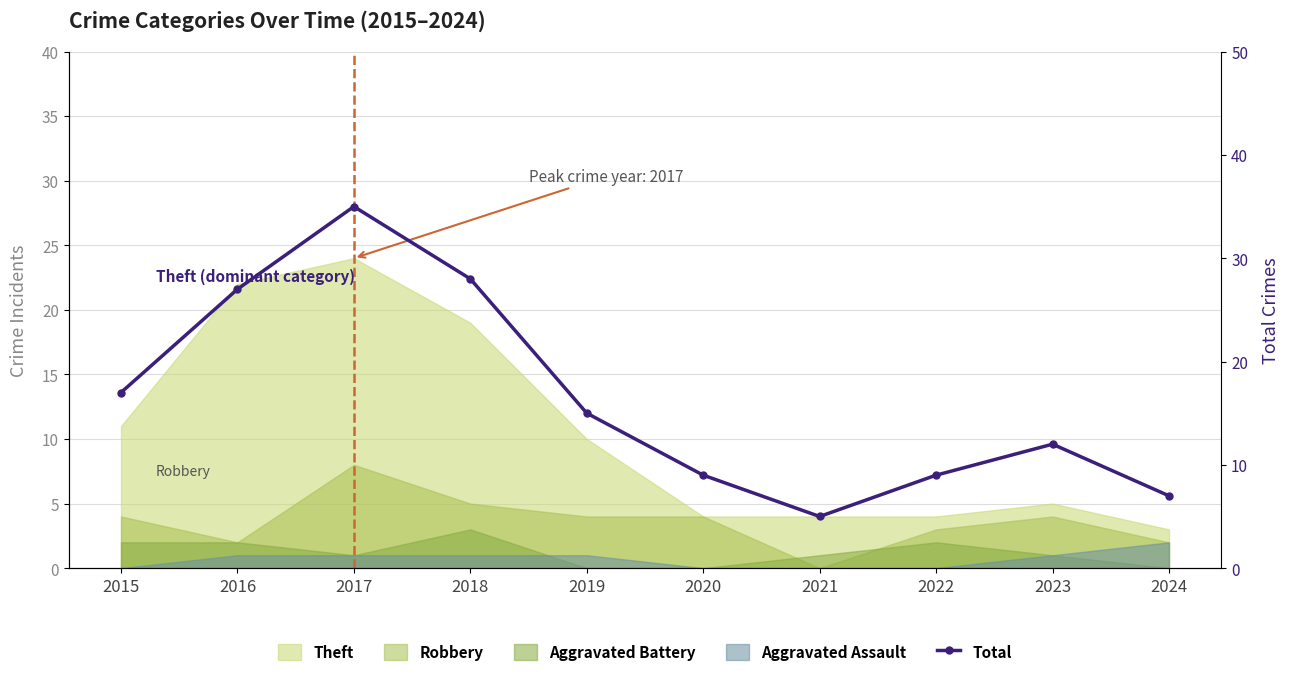

List the labels in order of value, smallest first.

2021, 2024, 2020, 2022, 2023, 2019, 2015, 2016, 2018, 2017